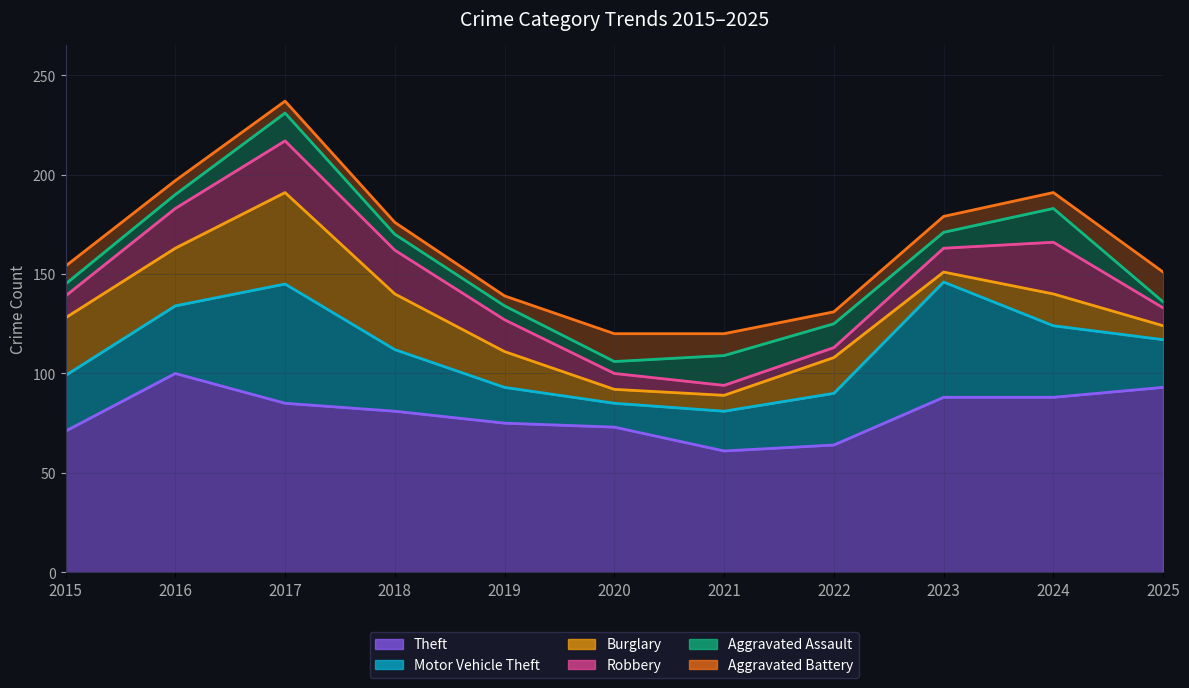

What is the lowest value of the Burglary series?

5